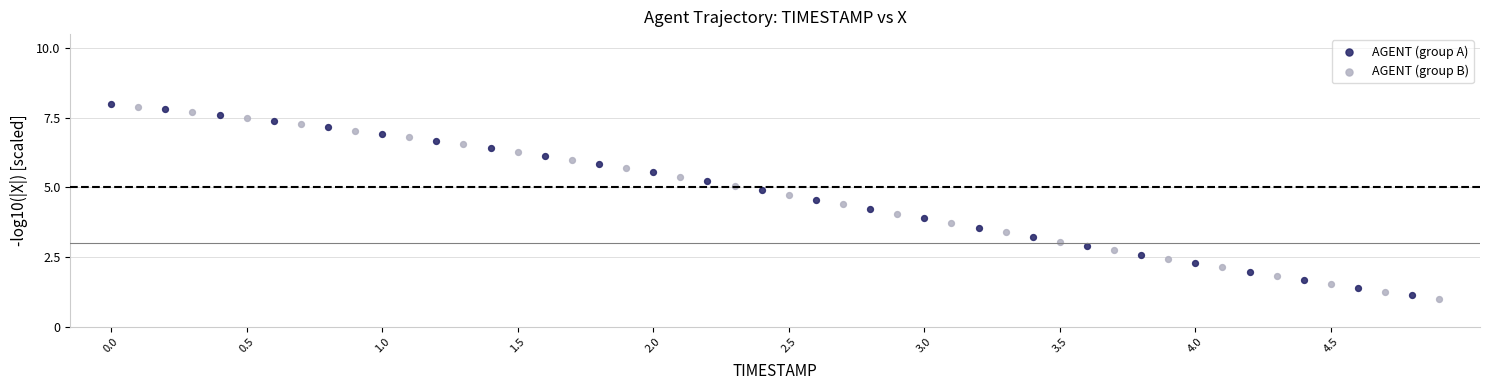

Which series reaches the minimum Y coordinate?

AGENT (group B)